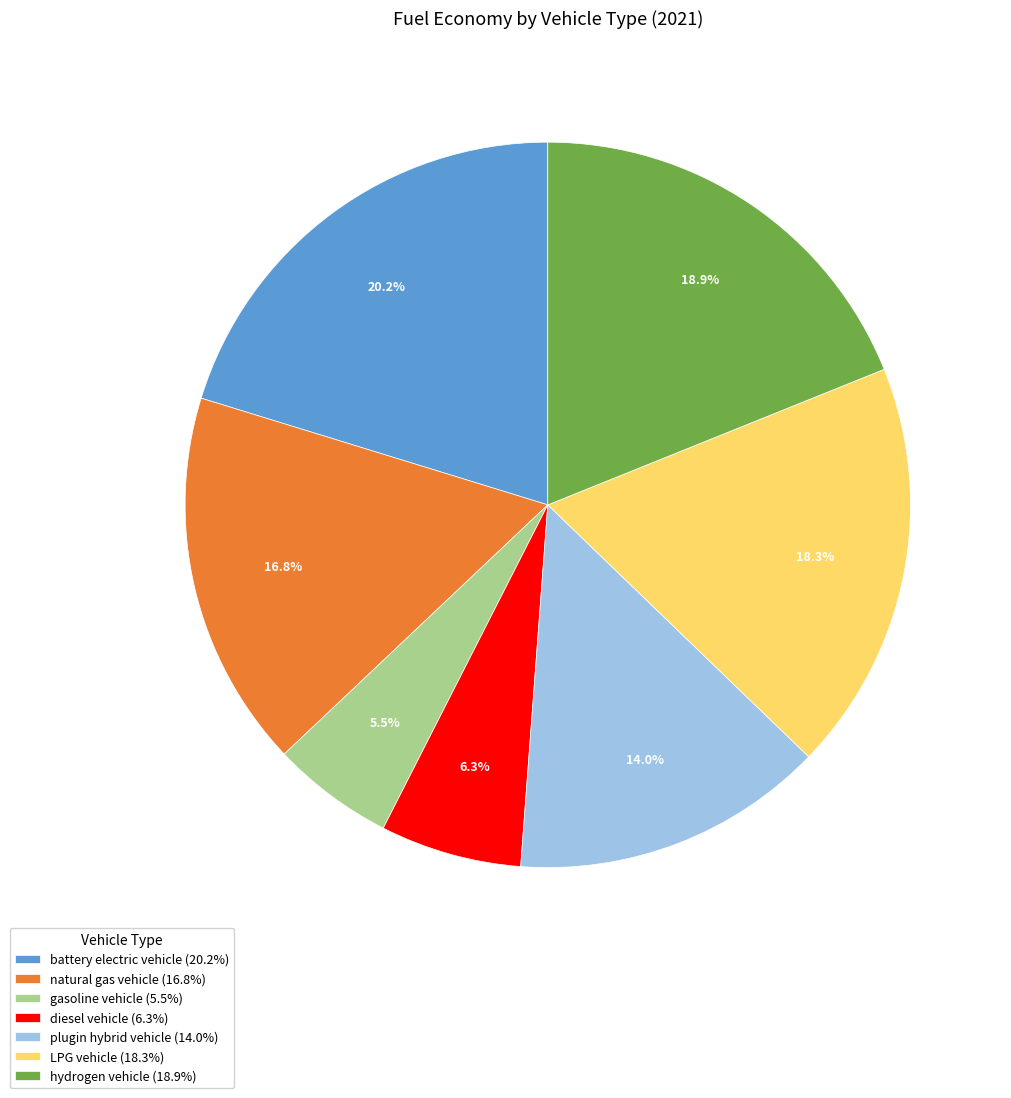

True or false: diesel vehicle accounts for 12% of the total.

False